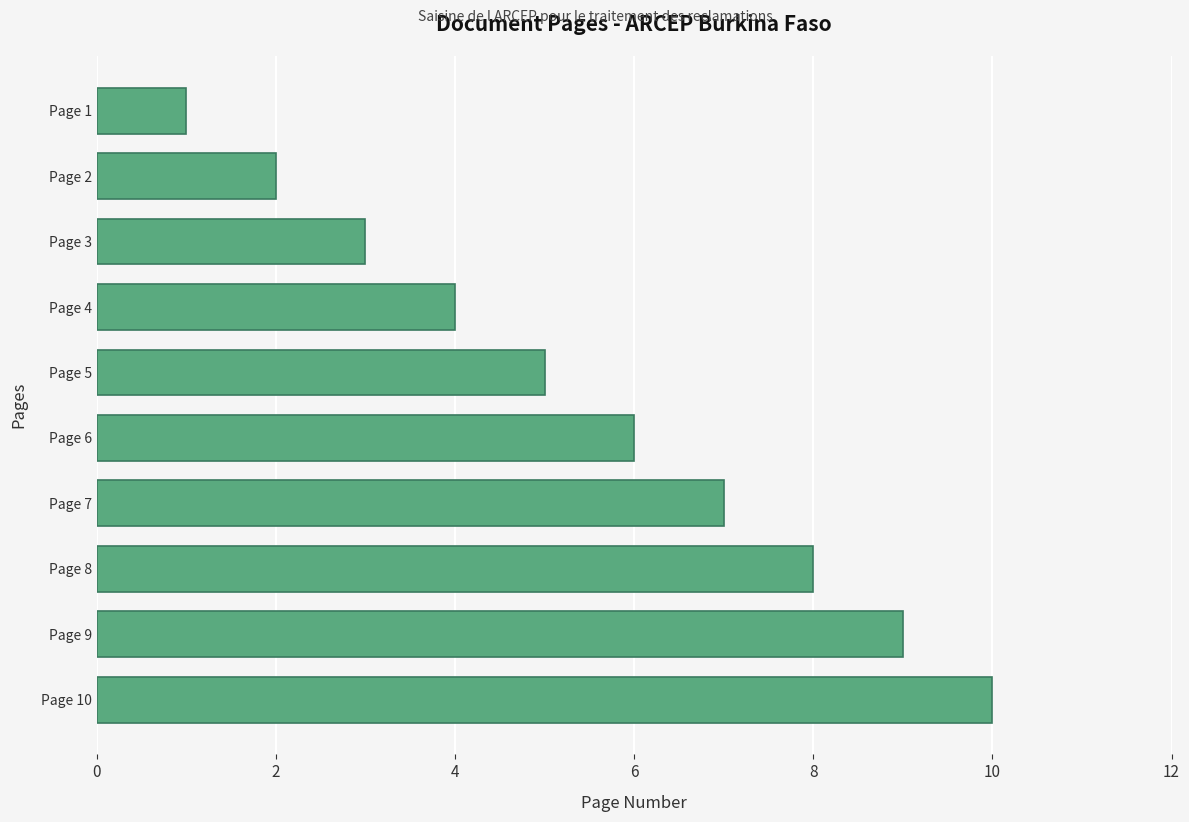

True or false: the data shows 3 at Page 2.

False